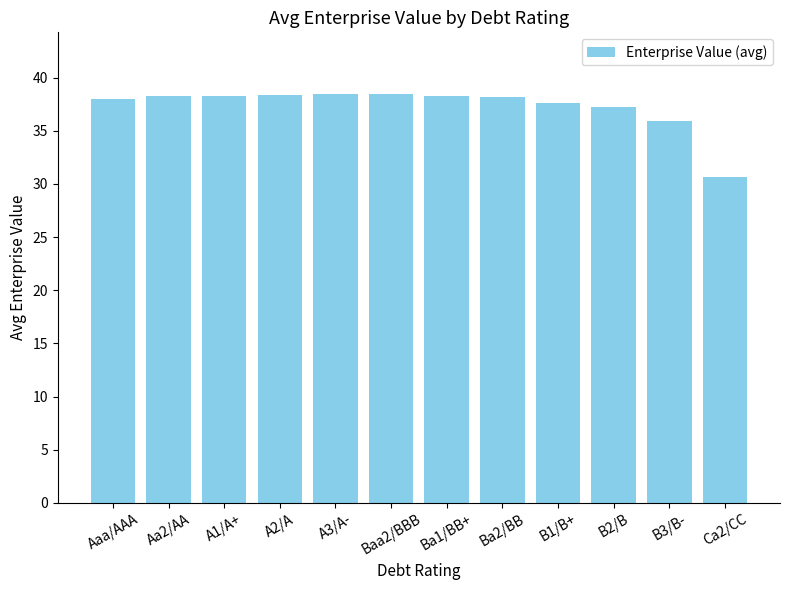

The chart shows a value of 37.6 at B1/B+. True or false?

True